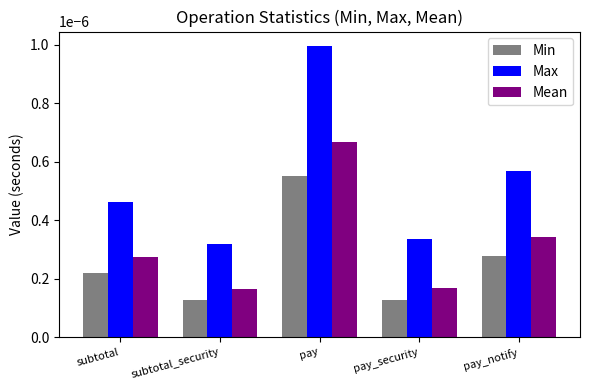

At which label does Min reach its peak?

pay